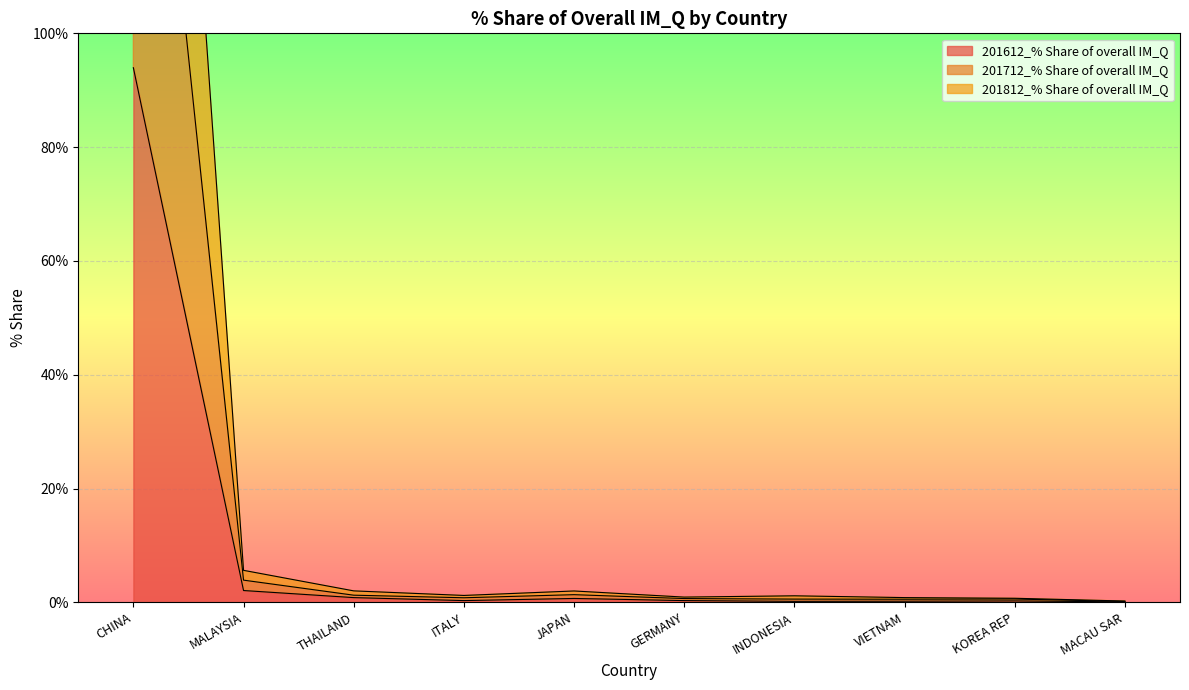

True or false: 201712_% Share of overall IM_Q and 201612_% Share of overall IM_Q cross at least once.

False